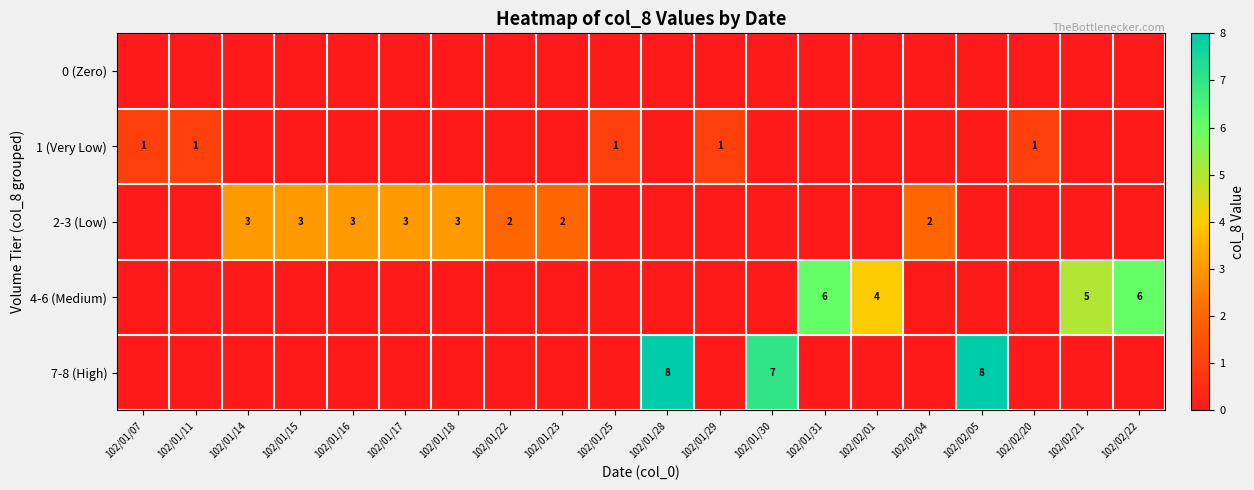

True or false: 7-8 (High) has a value of 8 at 102/01/28.

True